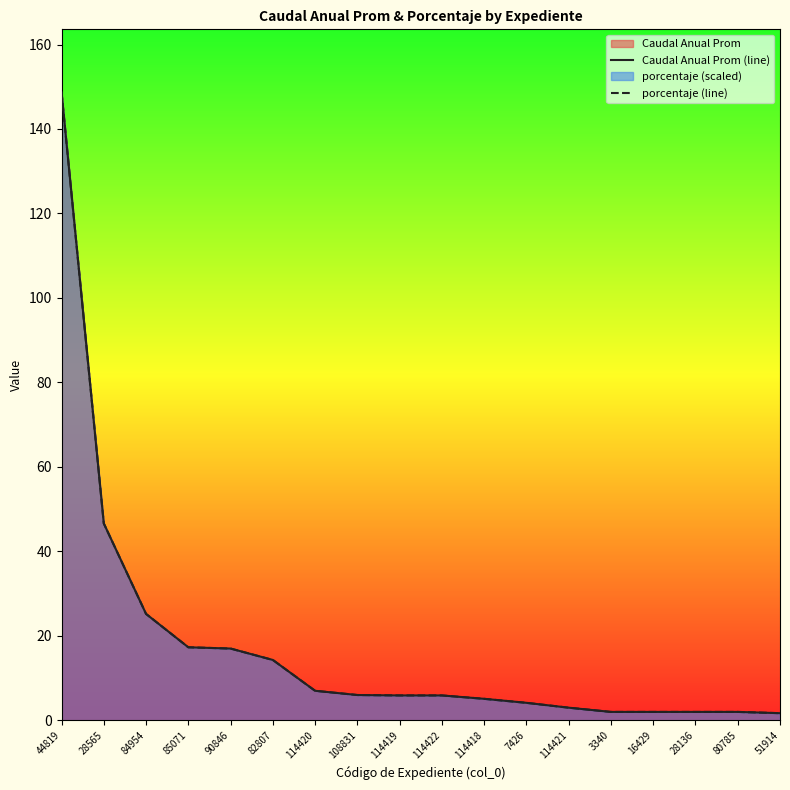

How many values in the Caudal Anual Prom (line) series are below 5?

7